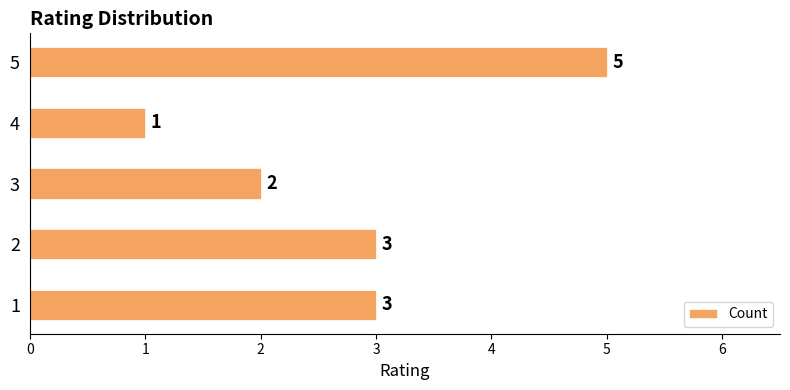

Is it true that the value at 1 is 2?

False